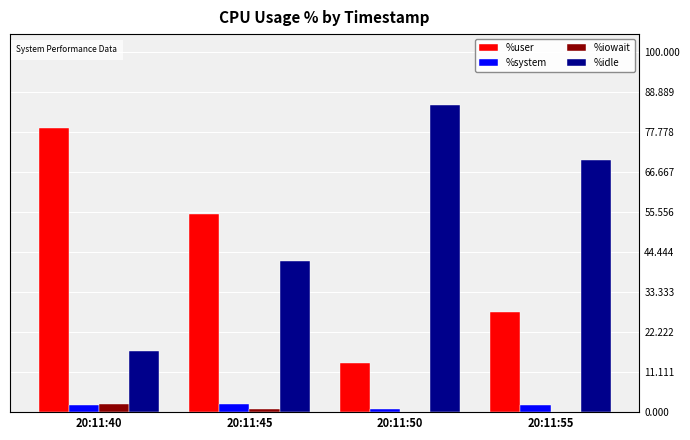

Is the value of %idle at 20:11:40 greater than the value of %system at 20:11:45?

Yes